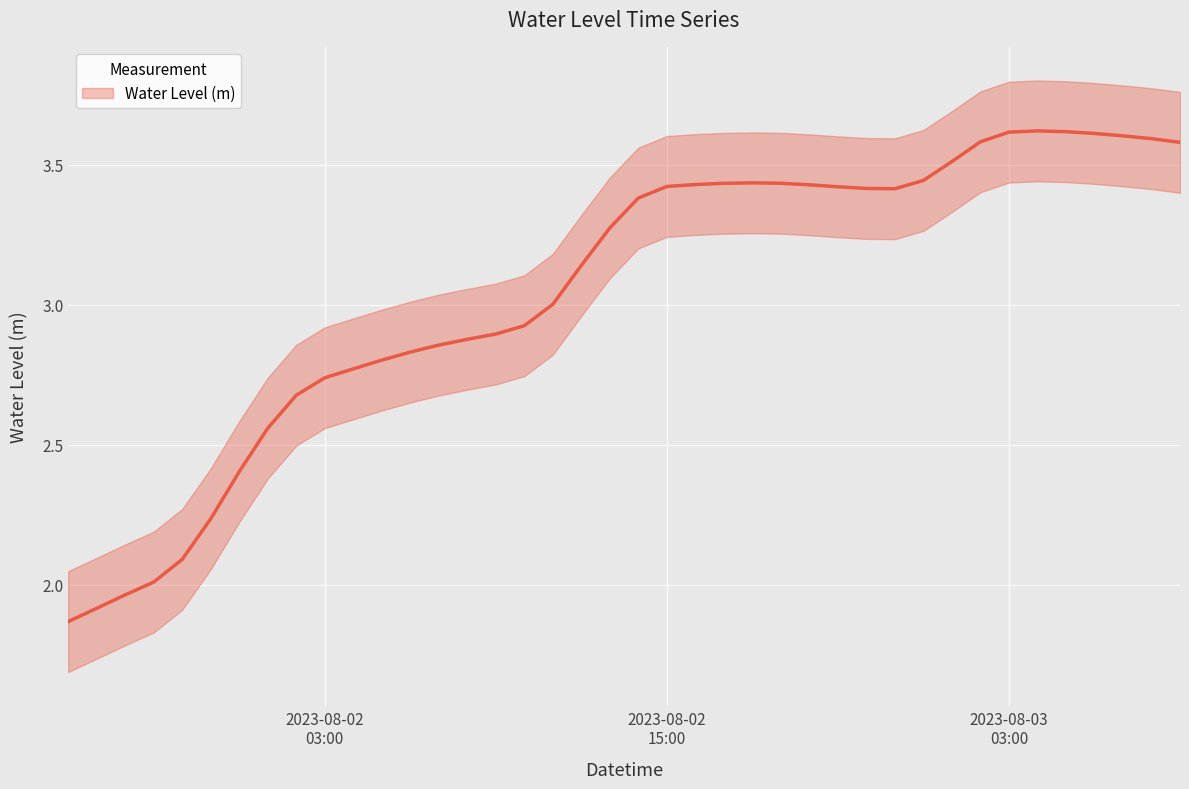

Between 2023-08-02 18:00:00 and 2023-08-03 06:00:00, which is larger?

2023-08-03 06:00:00